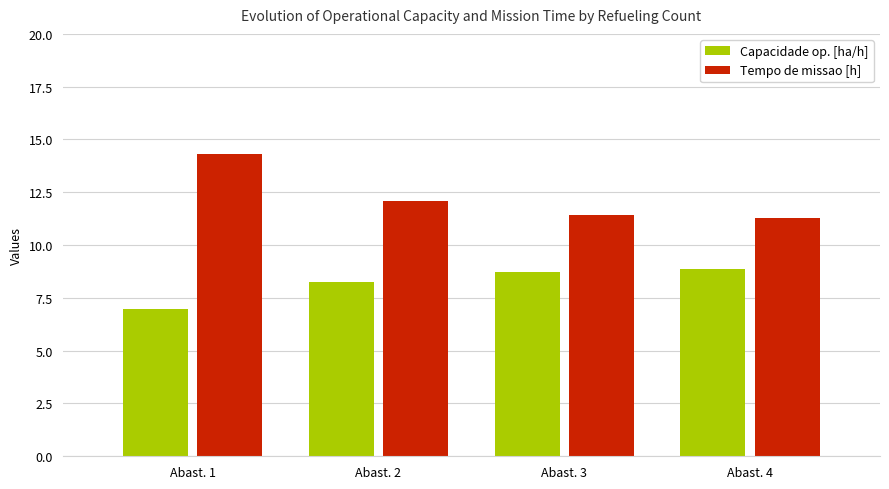

What is the difference between the highest and lowest values at Abast. 1?

7.3